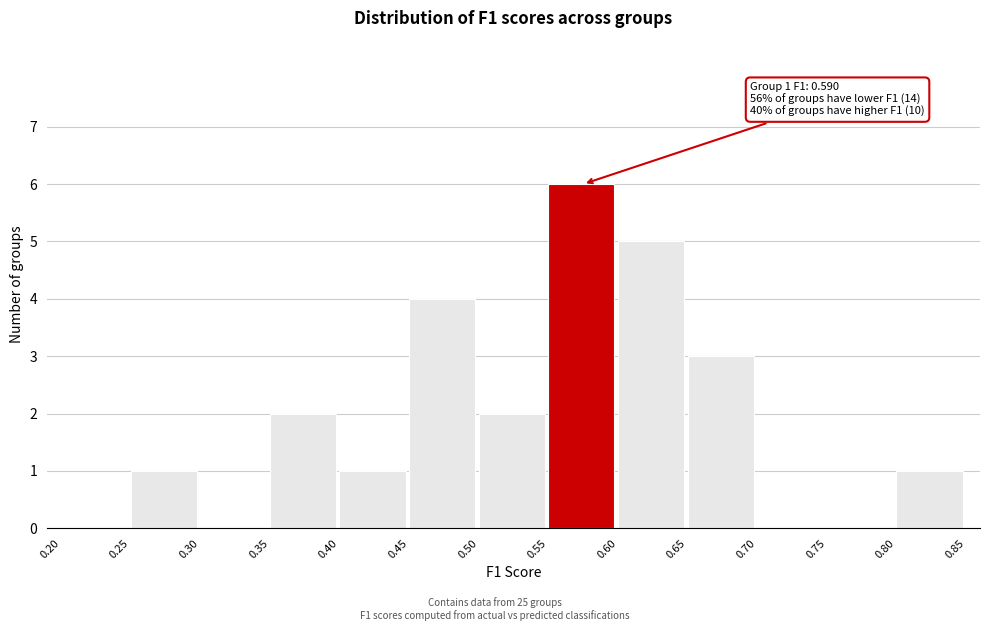

Over which range of the x-axis is the bar tallest?

0.55 to 0.60